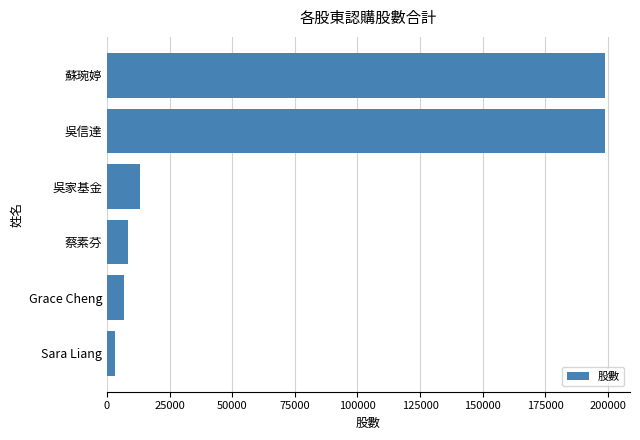

Which has a higher value, 蘇琬婷 or Sara Liang?

蘇琬婷